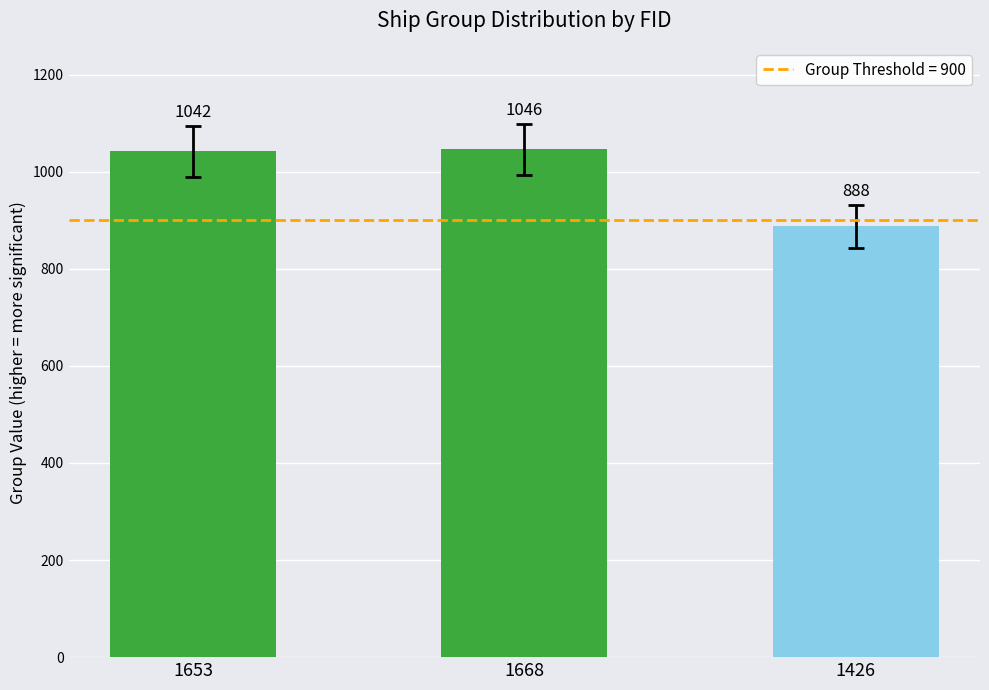

What is the label of the 1st bar from the right?

1426